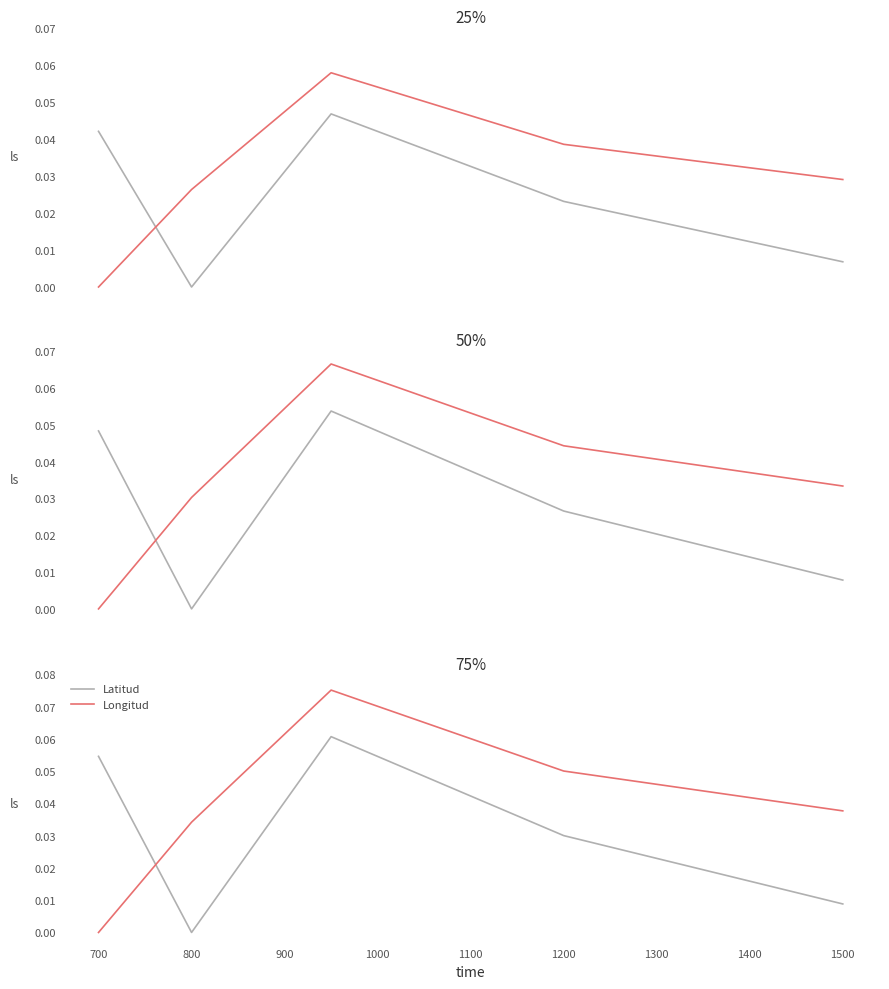

Count the Longitud values in the range 0 to 1.

5